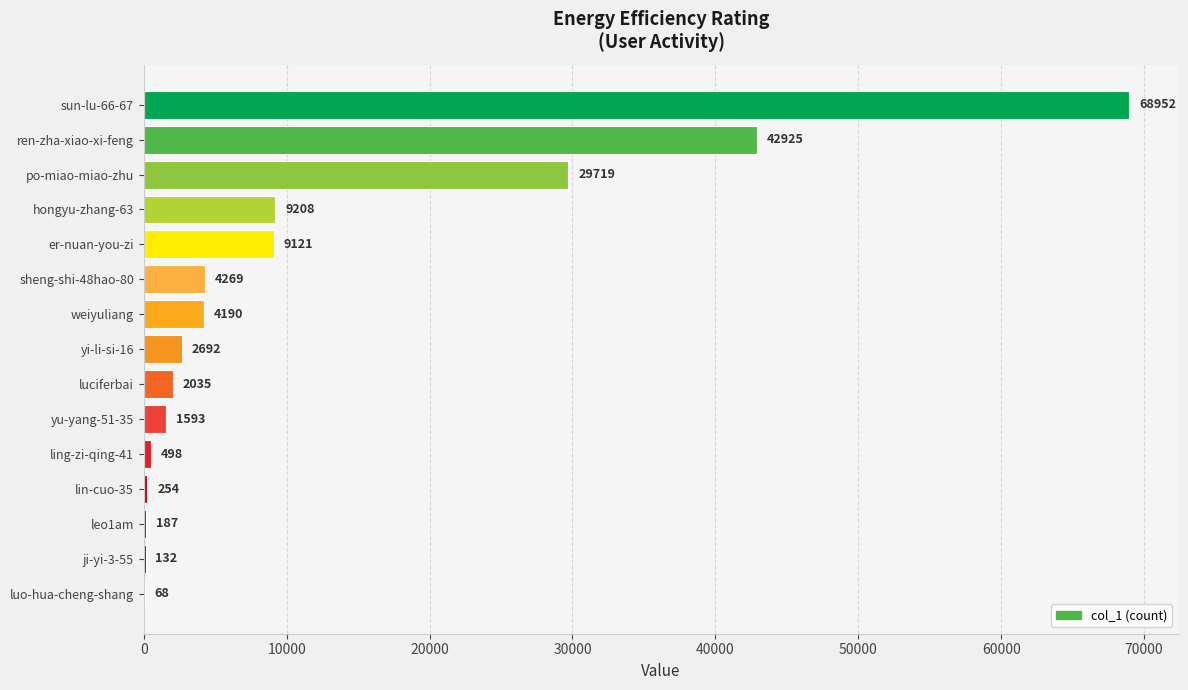

How many distinct data groups are displayed?

1